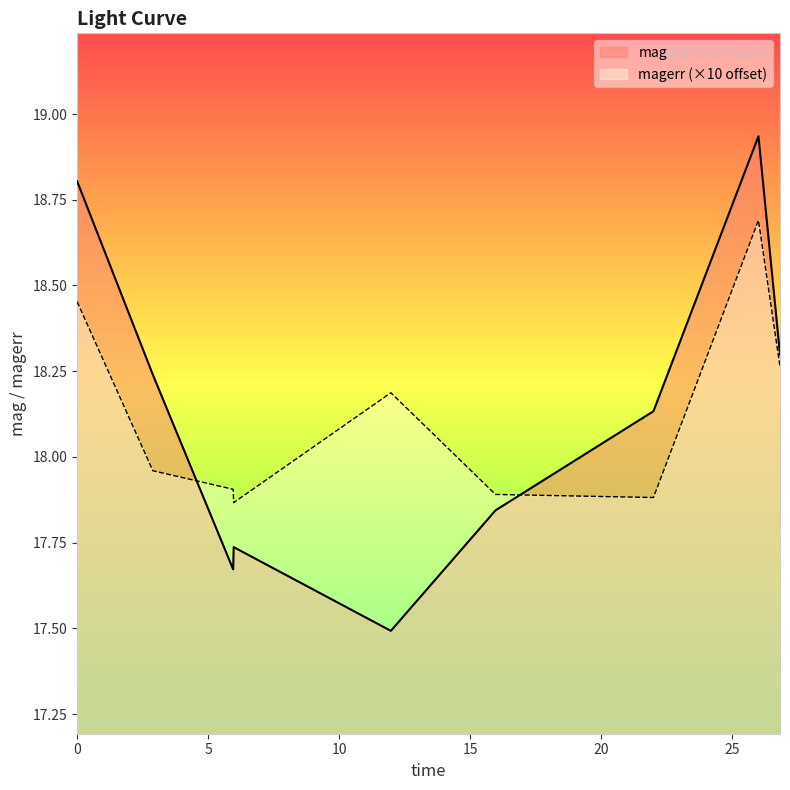

After their last crossing, which series has the higher values: mag or magerr?

mag